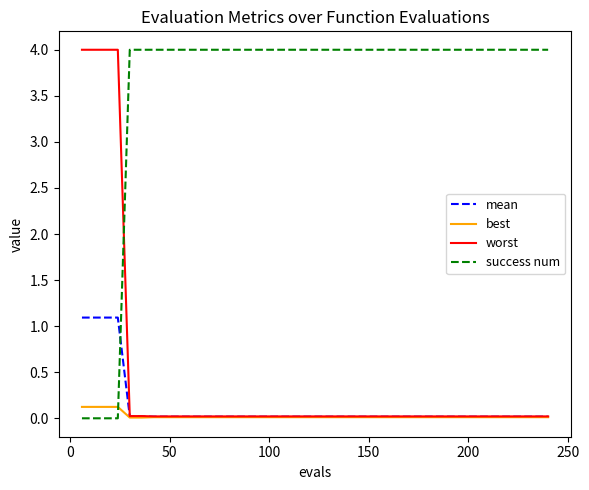

What is the maximum value for success num?

4.0